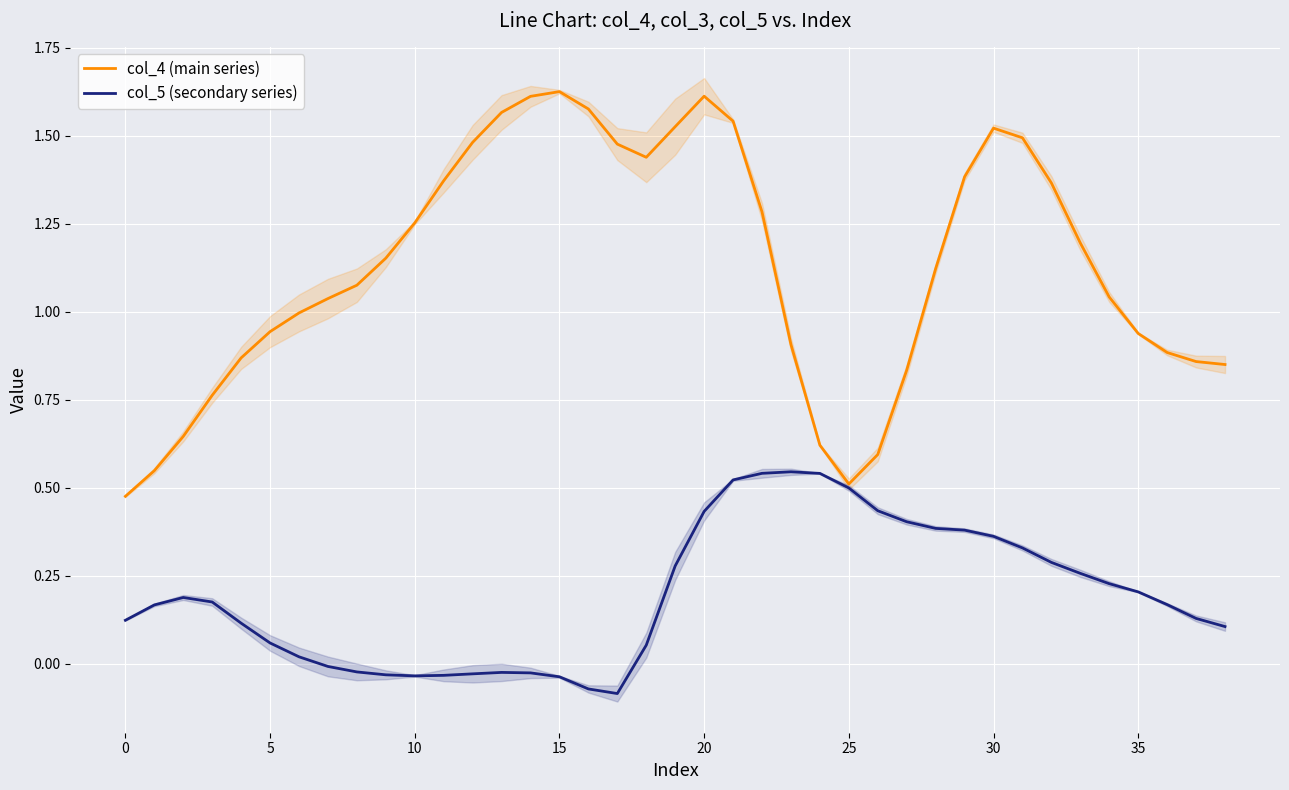

True or false: col_4 (main series) has more than 1 interior local peaks.

True